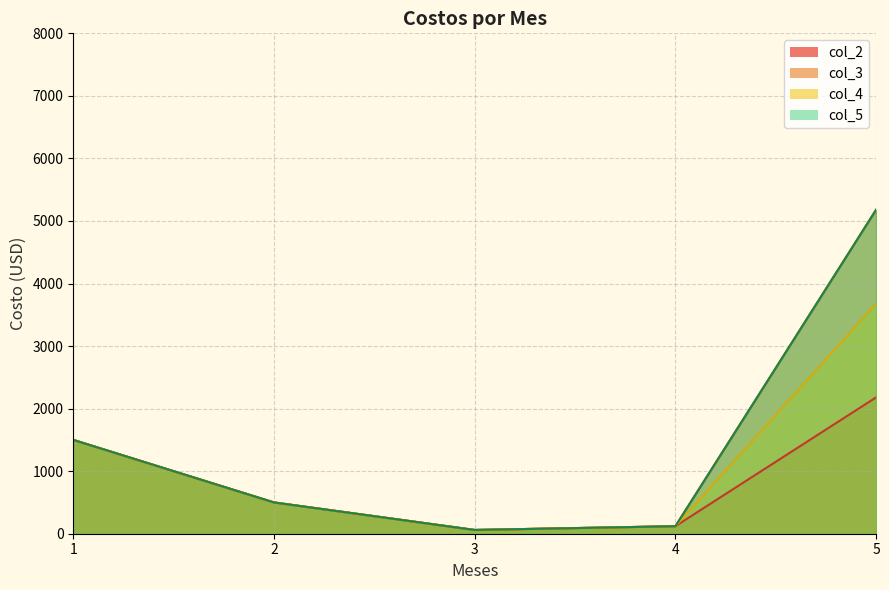

What is the value of the col_4 point at the 3rd from the left?

60